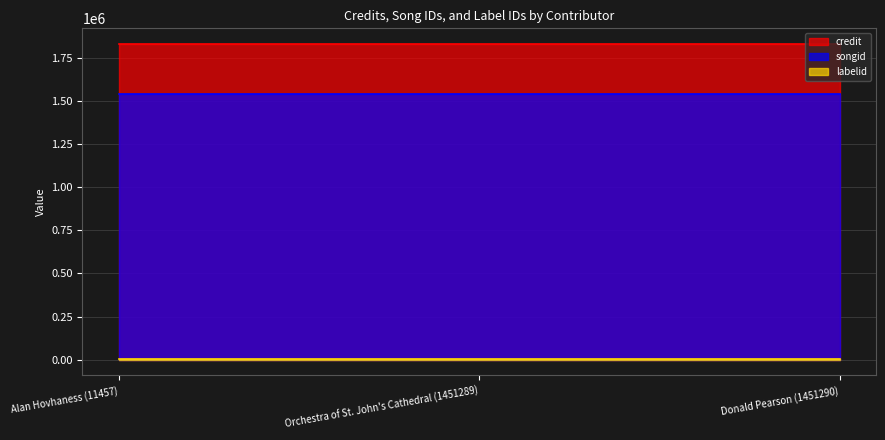

How many categories are shown in the chart?

3